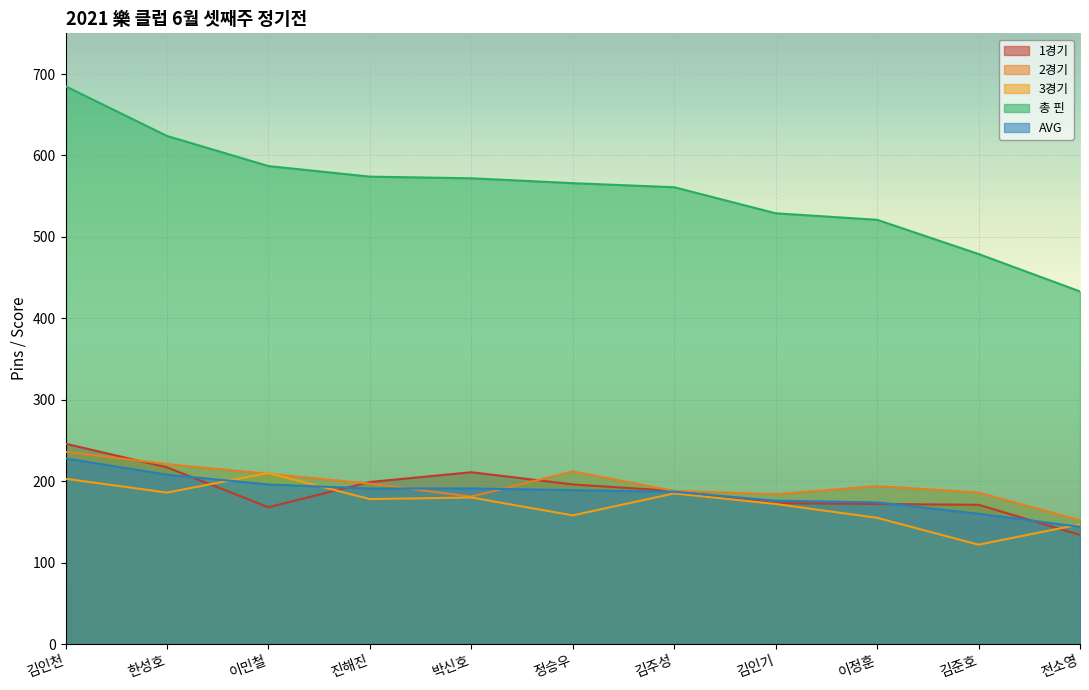

How many lines are shown in the chart?

5